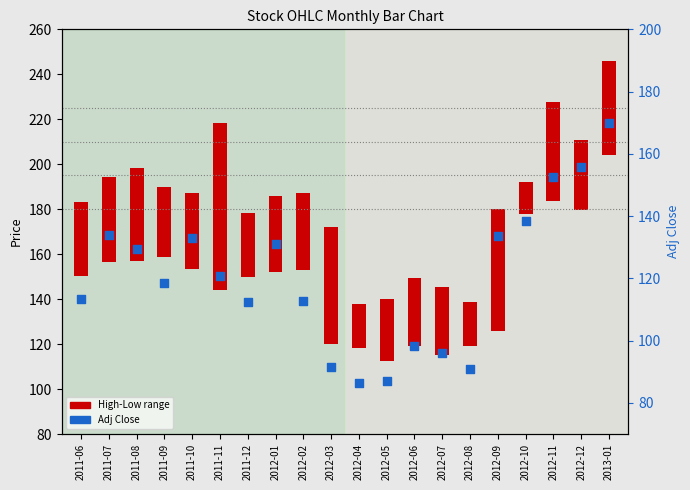

Which has a higher value, 2012-12 or 2012-04?

2012-12